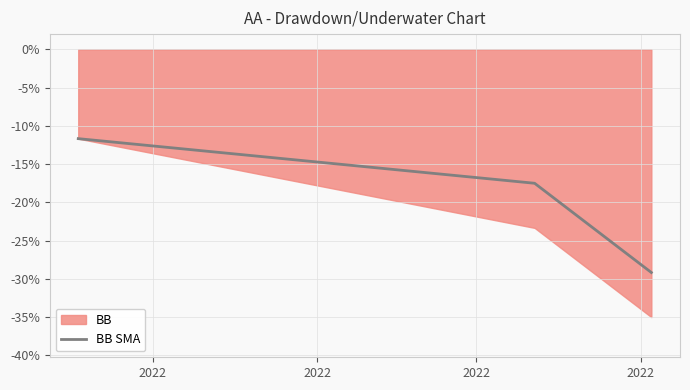

What is the minimum value for BB SMA?

-29.2